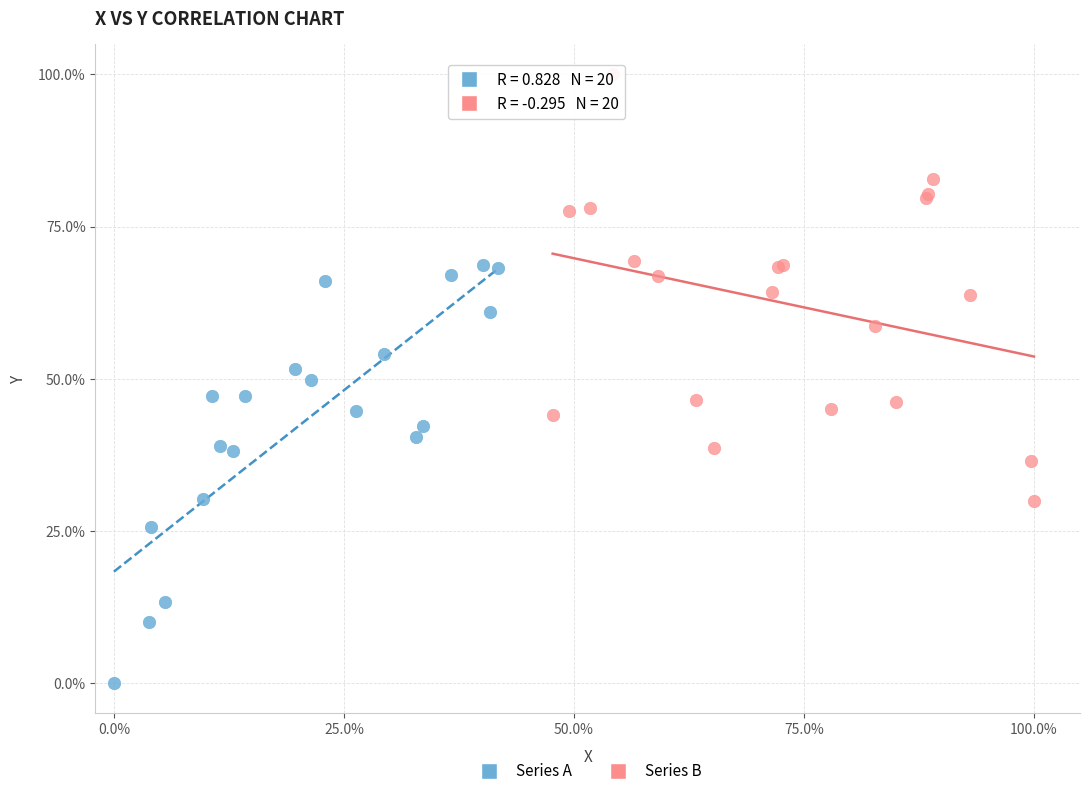

Which series reaches the maximum Y coordinate?

Series B